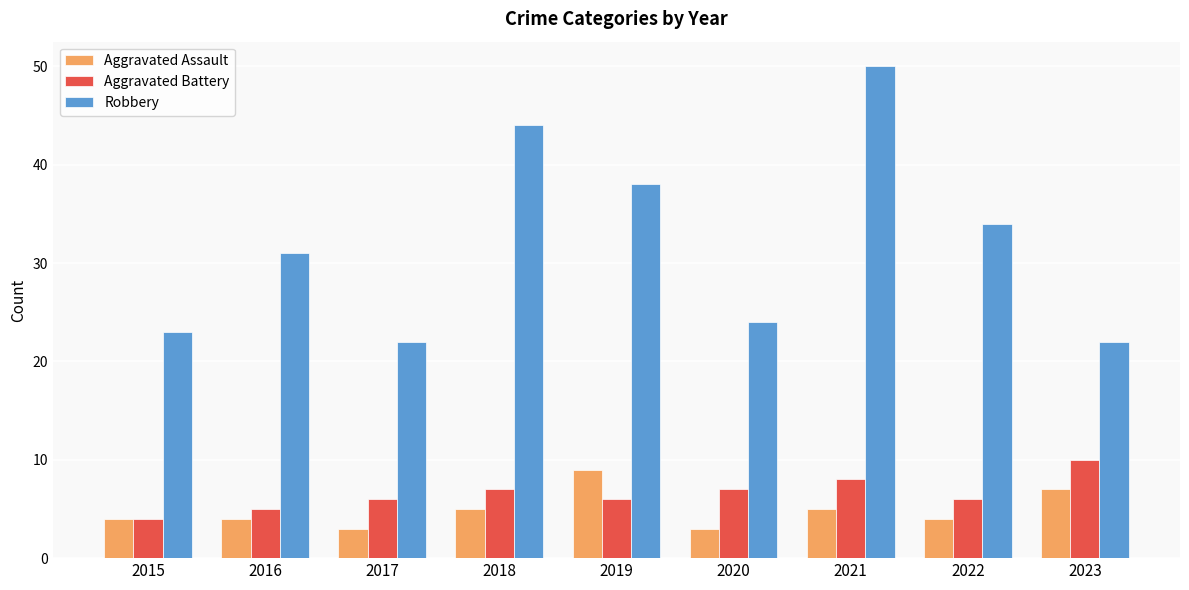

What is the value of the Aggravated Assault bar at the 8th from the left?

4